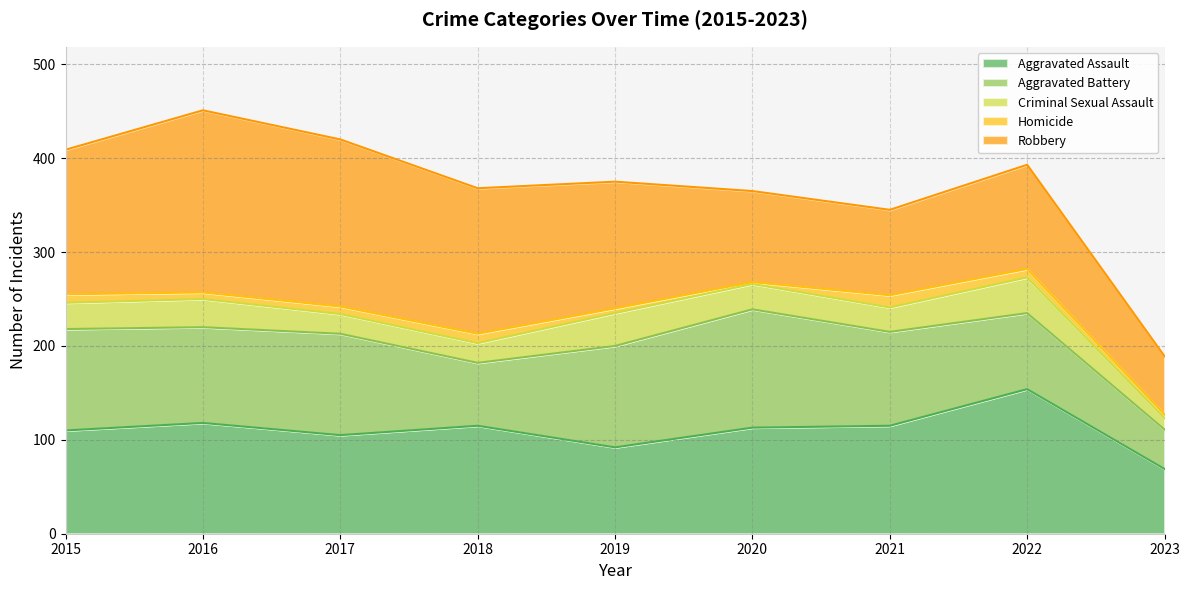

The Robbery series shows 20 at 2021. True or false?

False